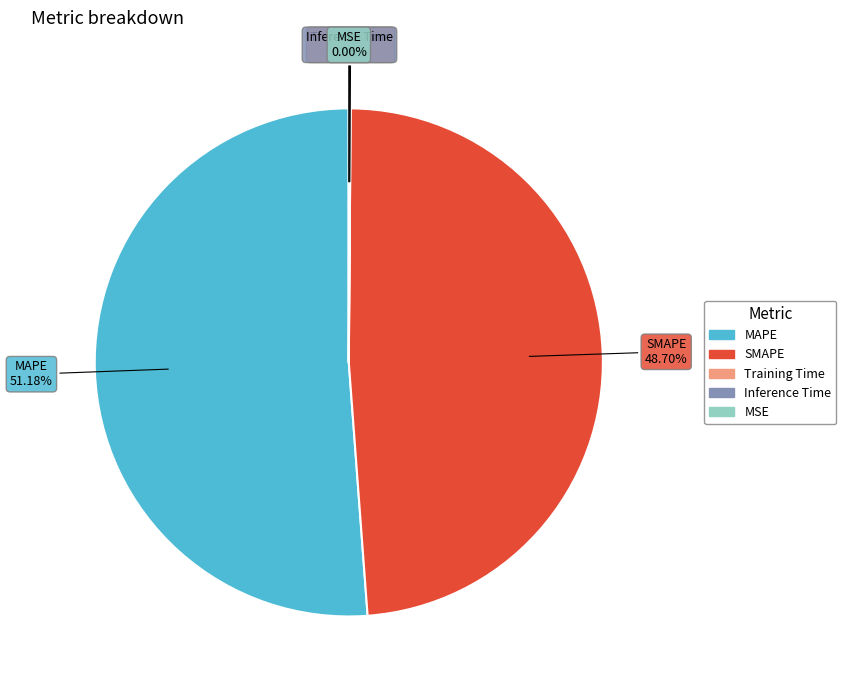

What is the largest slice in the pie chart?

MAPE